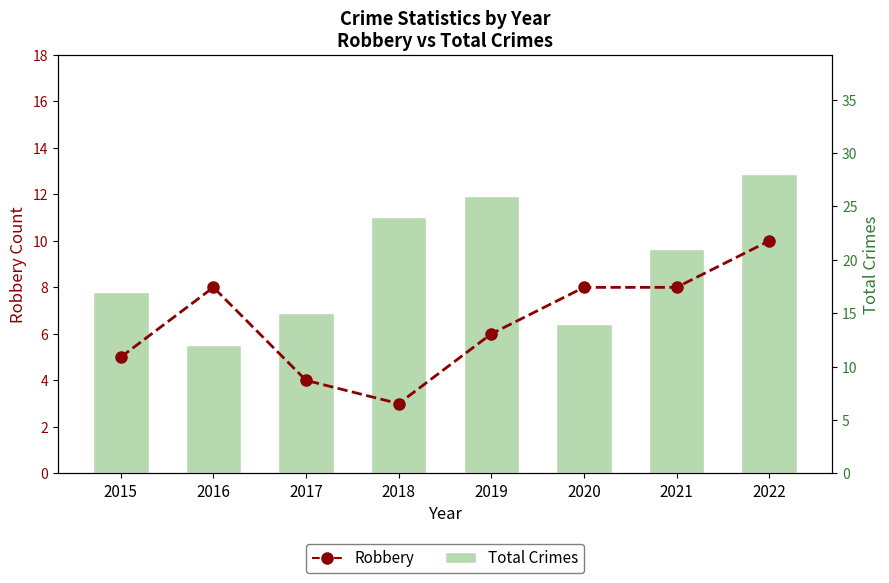

Rank the series at 2018 from lowest to highest value.

Robbery, Total Crimes